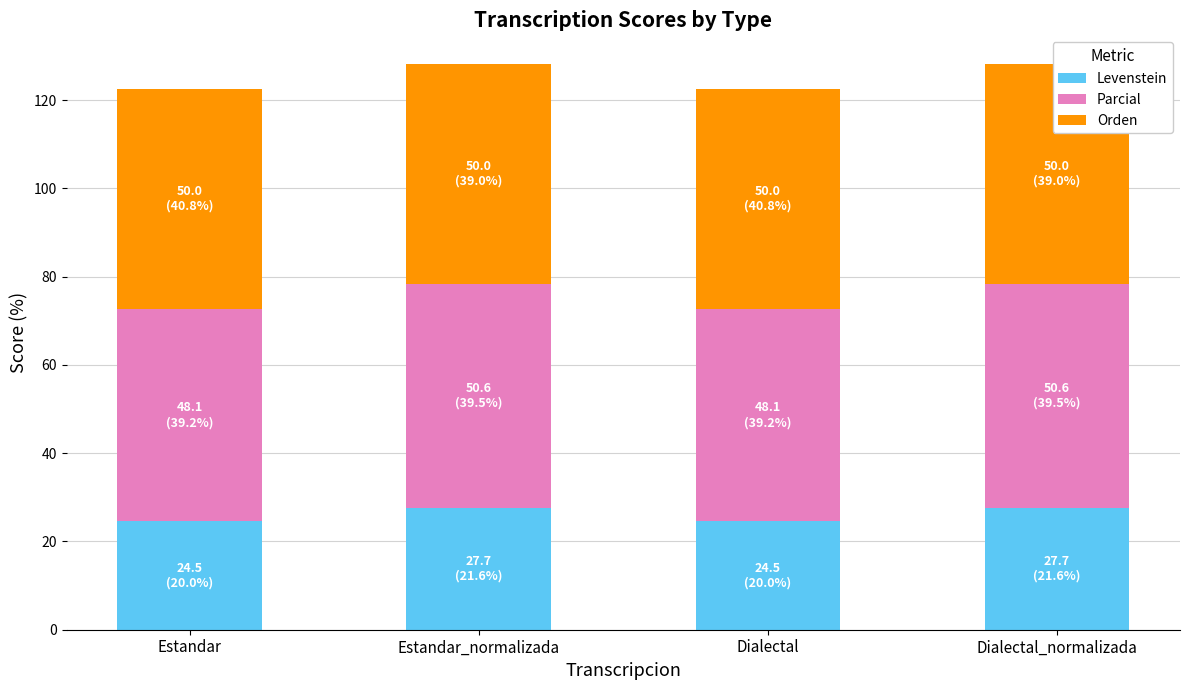

Reading right to left, transcribe all the data shown in this chart.

Levenstein: Dialectal_normalizada=27.7	Dialectal=24.5	Estandar_normalizada=27.7	Estandar=24.5
Parcial: Dialectal_normalizada=50.6	Dialectal=48.1	Estandar_normalizada=50.6	Estandar=48.1
Orden: Dialectal_normalizada=50.0	Dialectal=50.0	Estandar_normalizada=50.0	Estandar=50.0